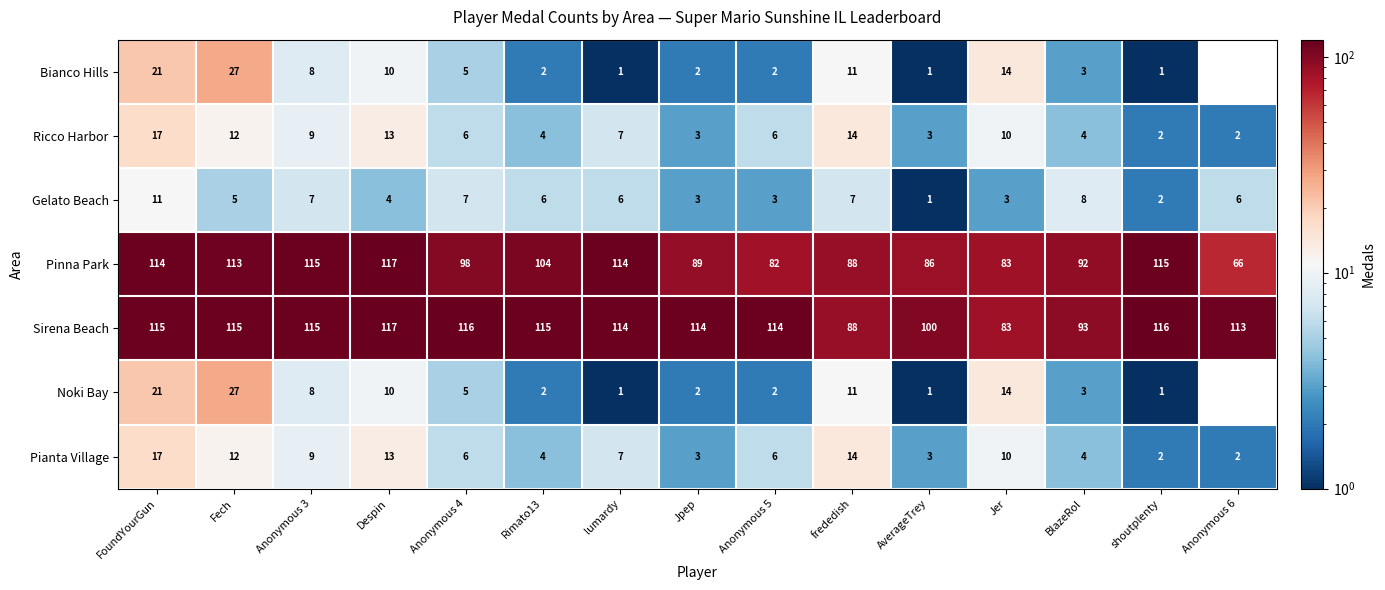

What is the total value across all series at Fech?

311